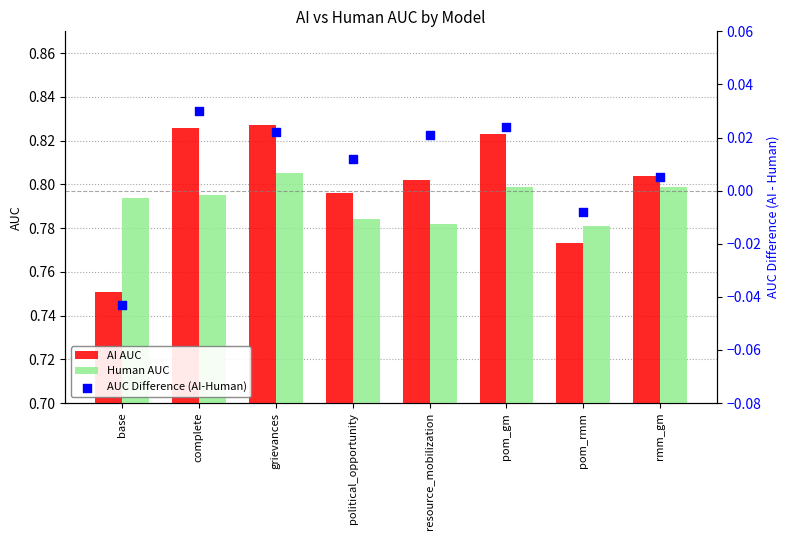

Which series has the largest total across all categories?

AI AUC